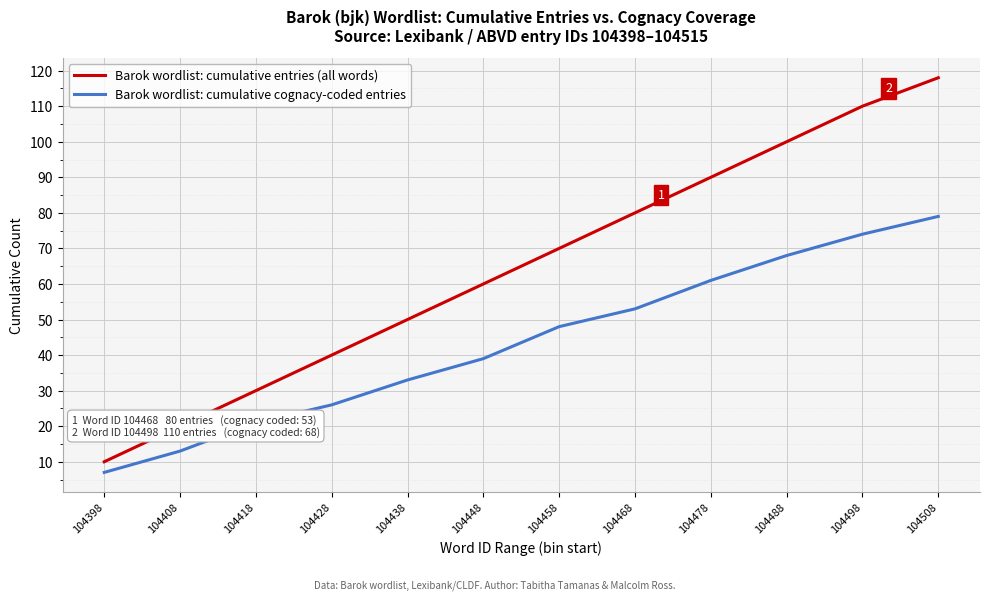

True or false: Barok wordlist: cumulative cognacy-coded entries and Barok wordlist: cumulative entries (all words) cross at least once.

False